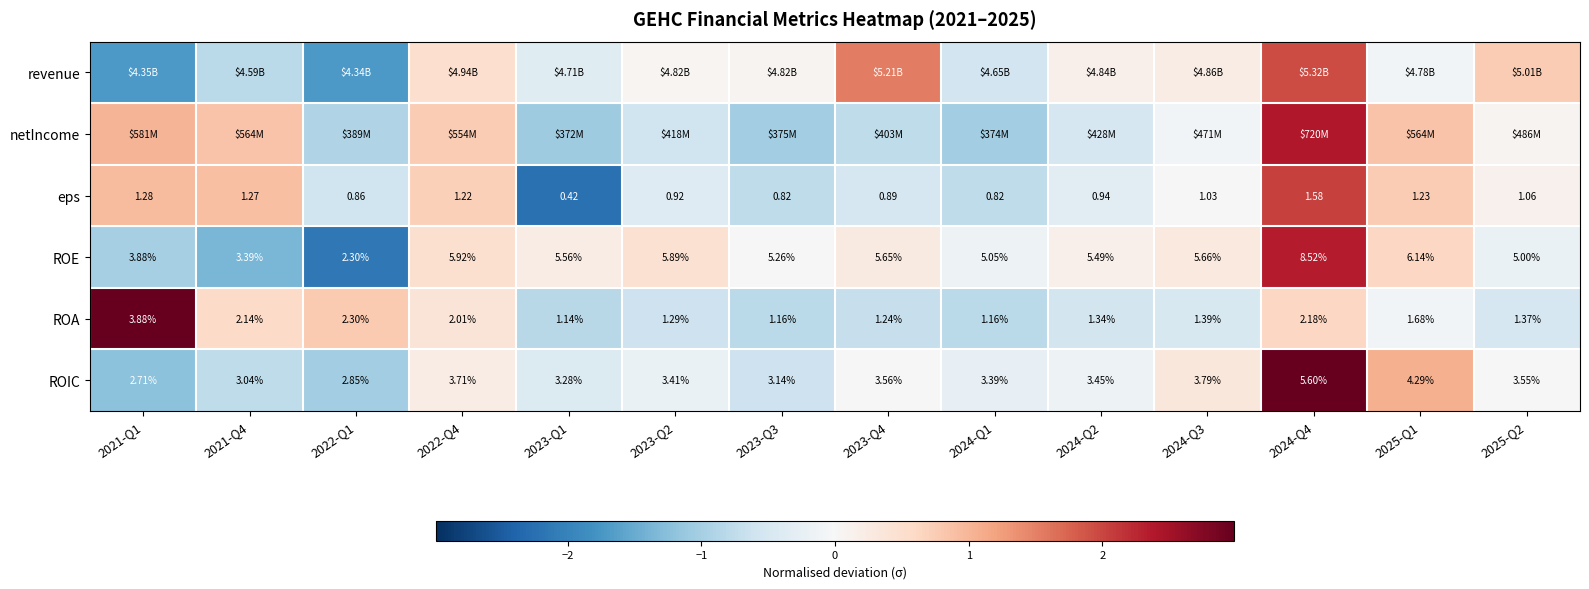

Is the value of ROA at 2025-Q1 greater than the value of ROIC at 2024-Q1?

No